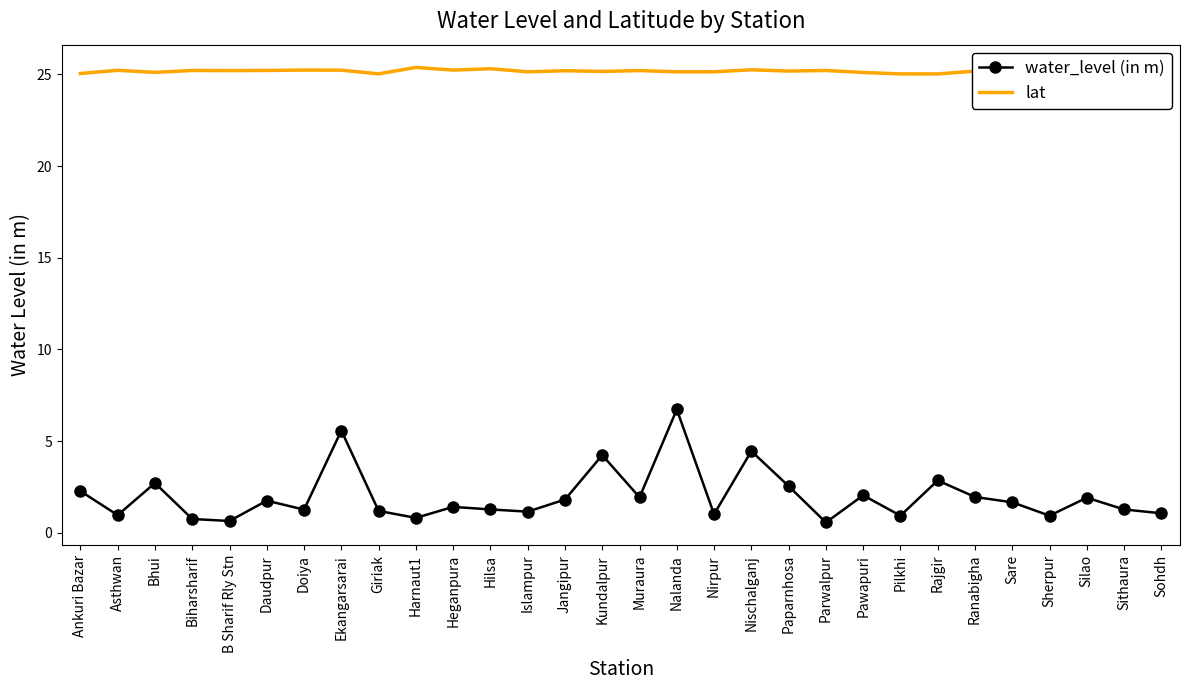

True or false: water_level (in m) and lat cross at least once.

False